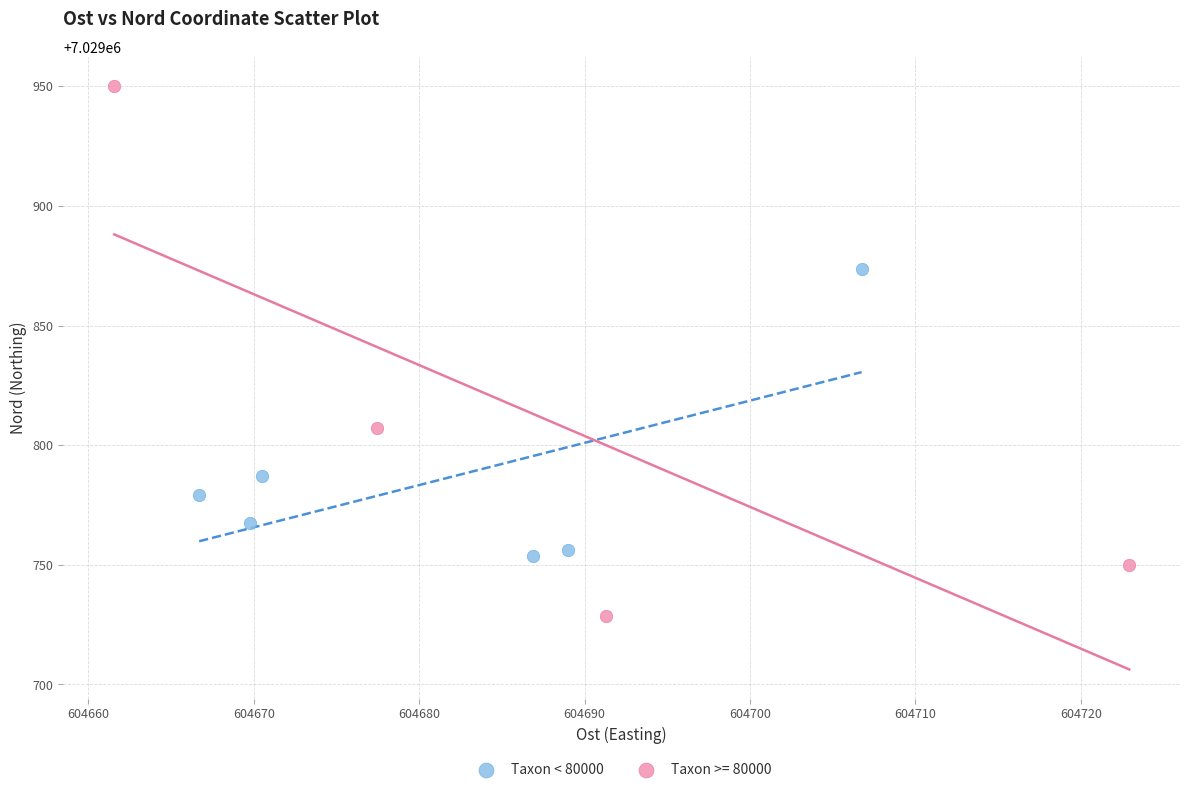

Which series has the widest spread of Y values?

Taxon >= 80000